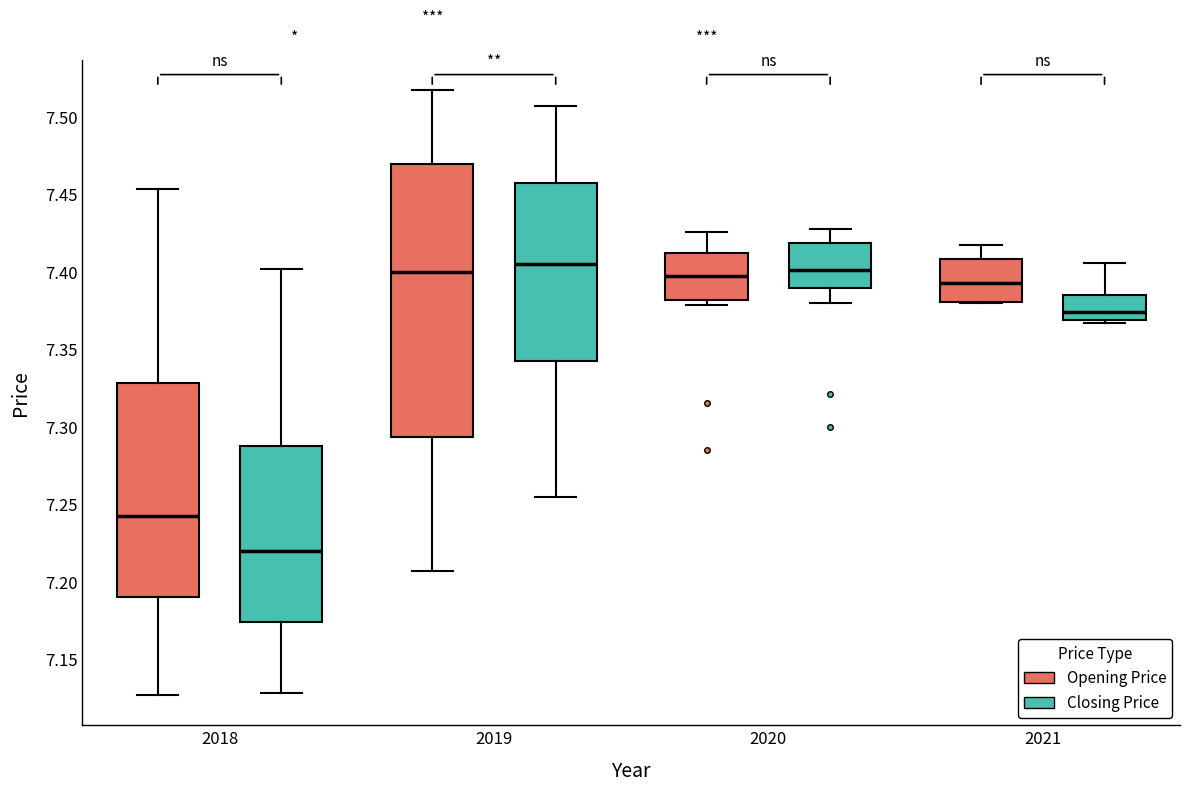

Where does the upper whisker of the box for 2021 (Closing Price) end on the y-axis? The values are not printed on the chart, so give them approximately, as read against the axis.

7.405